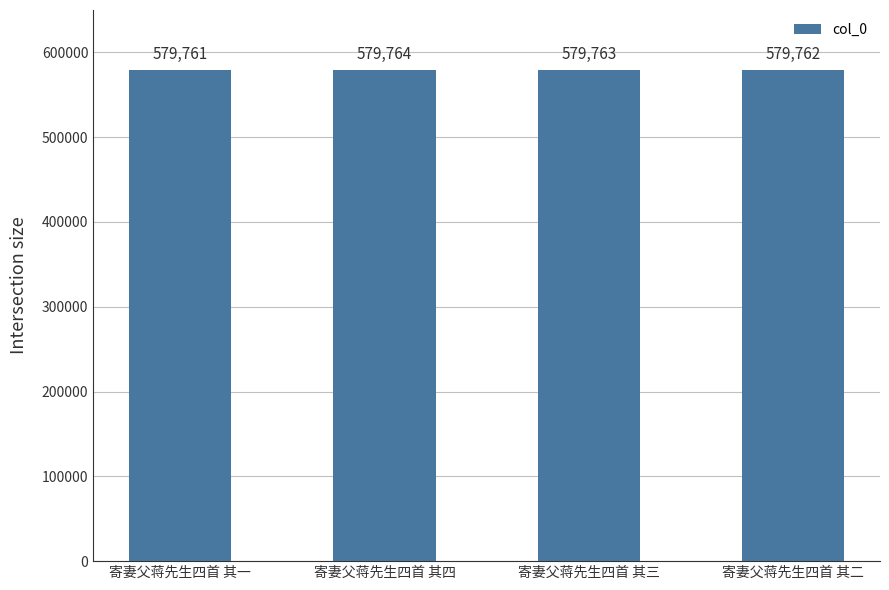

What is the label of the 2nd bar from the left?

寄妻父蒋先生四首 其四